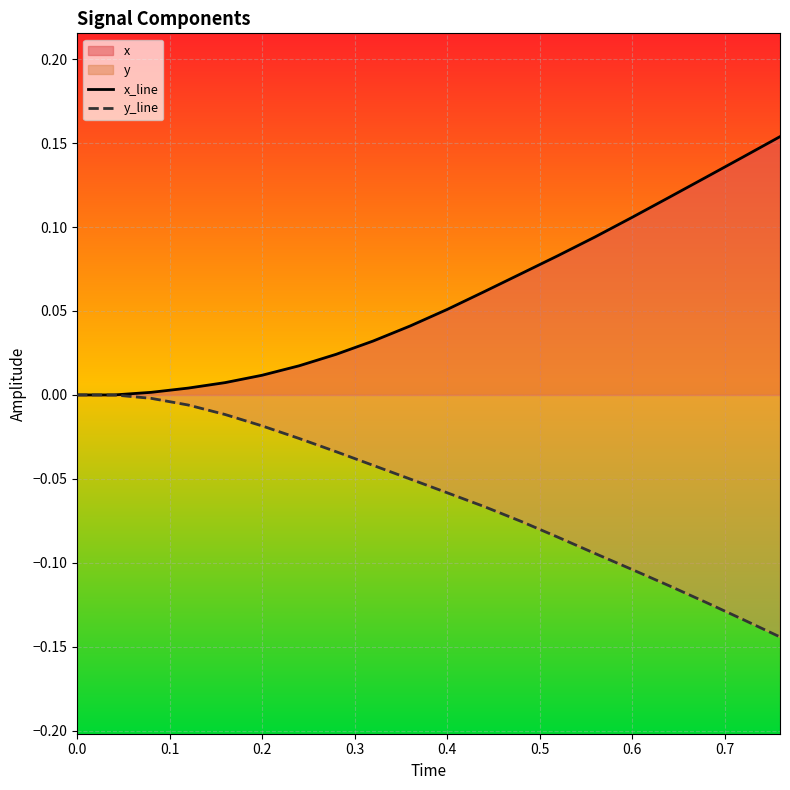

Count the number of categories in the chart.

20